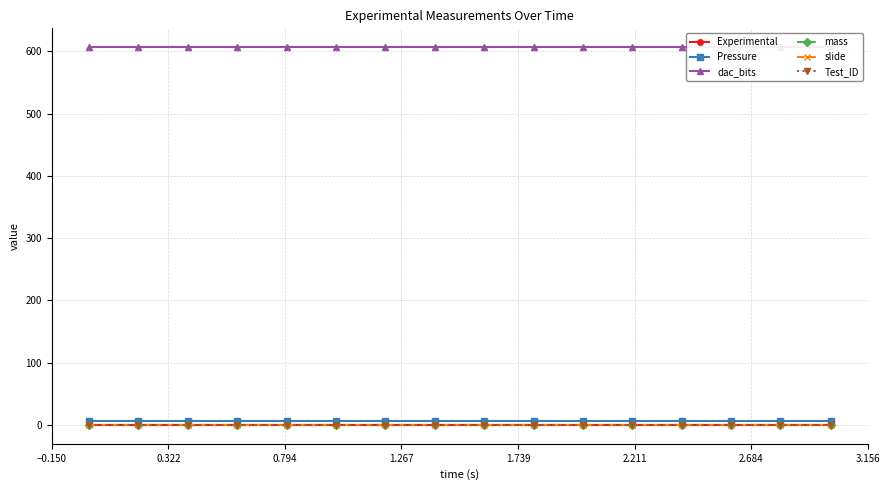

List the series in order of their peak value, highest first.

dac_bits, Pressure, mass, slide, Test_ID, Experimental